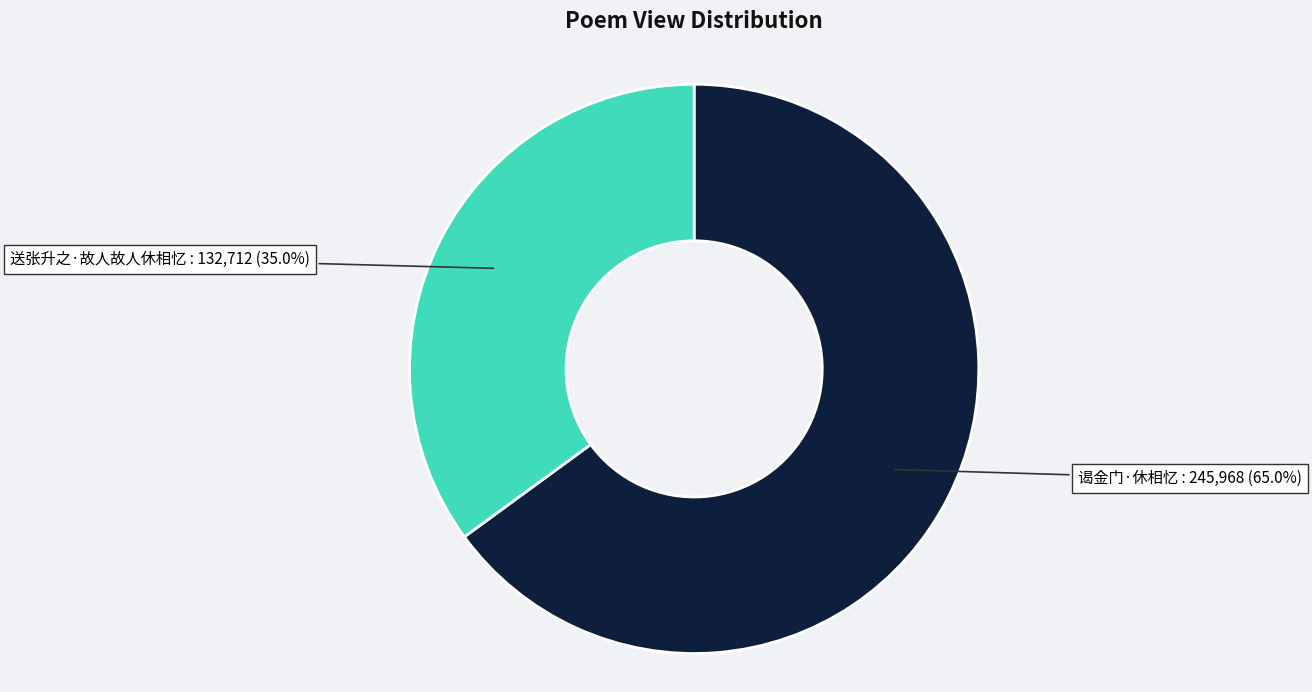

How many segments does this pie chart have?

2